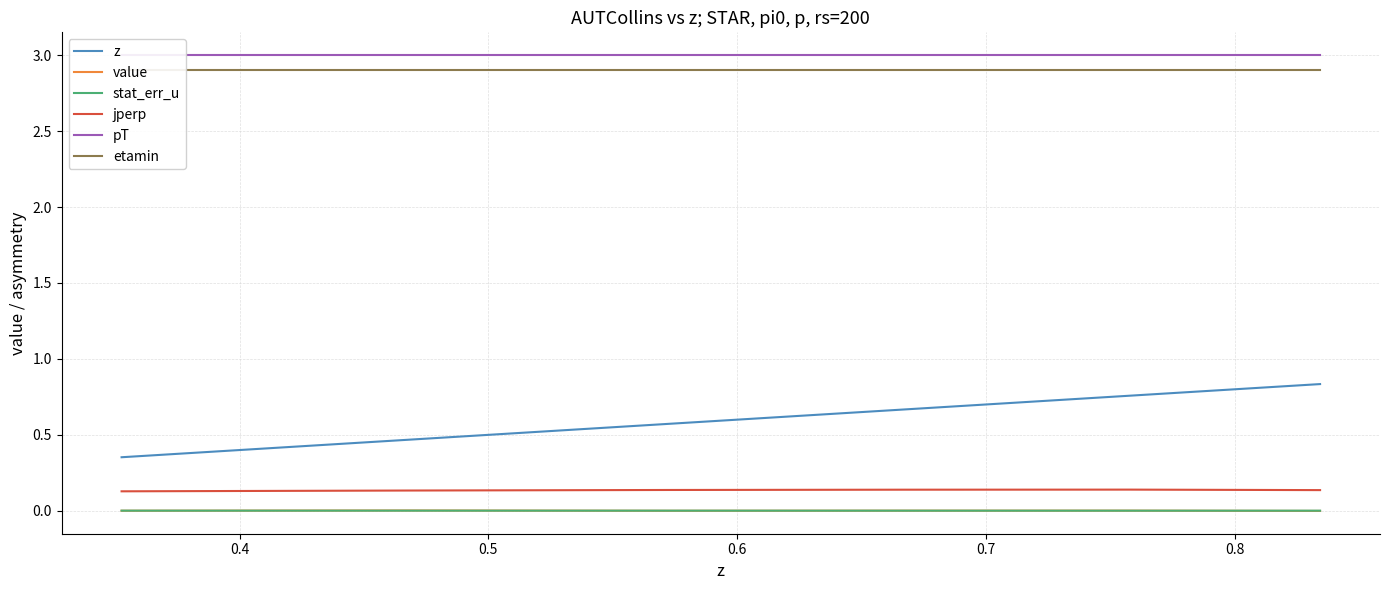

True or false: value and jperp cross at least once.

False